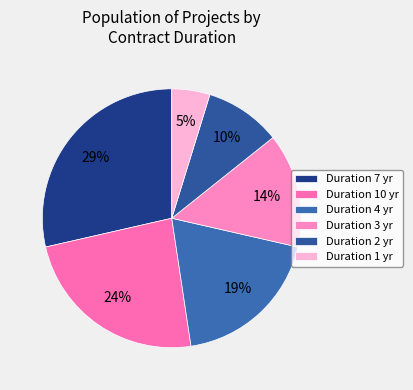

How many segments does this pie chart have?

6